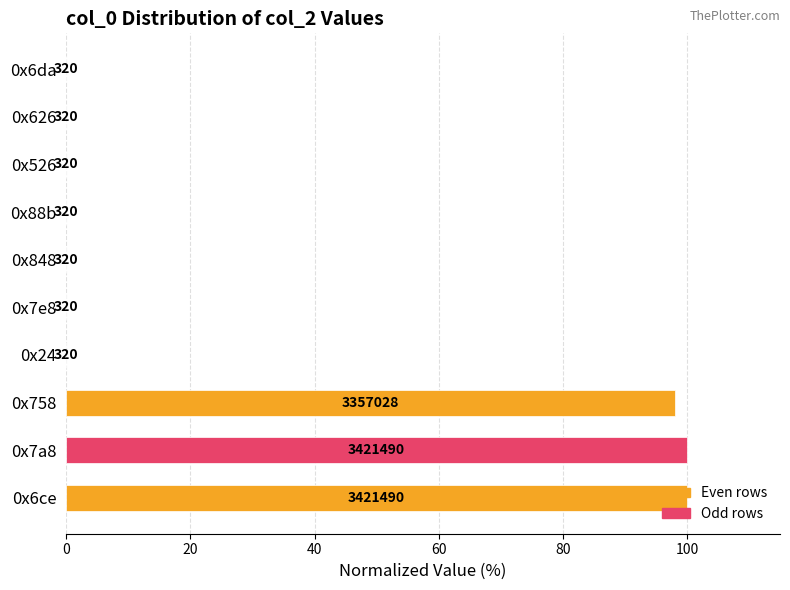

Are the bars horizontal?

Yes